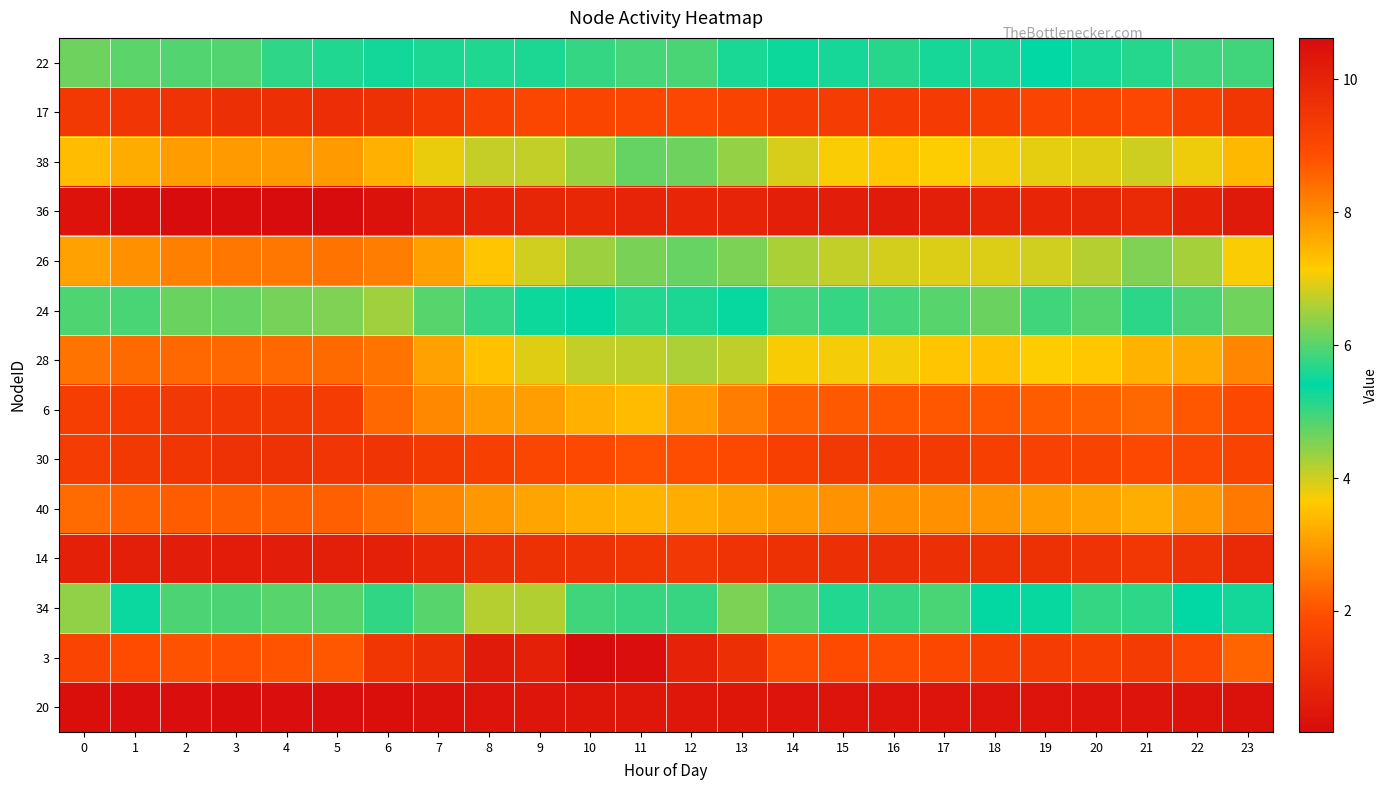

Rank the series by their maximum value, from lowest to highest.

20, 36, 14, 17, 30, 40, 6, 28, 26, 38, 24, 22, 34, 3